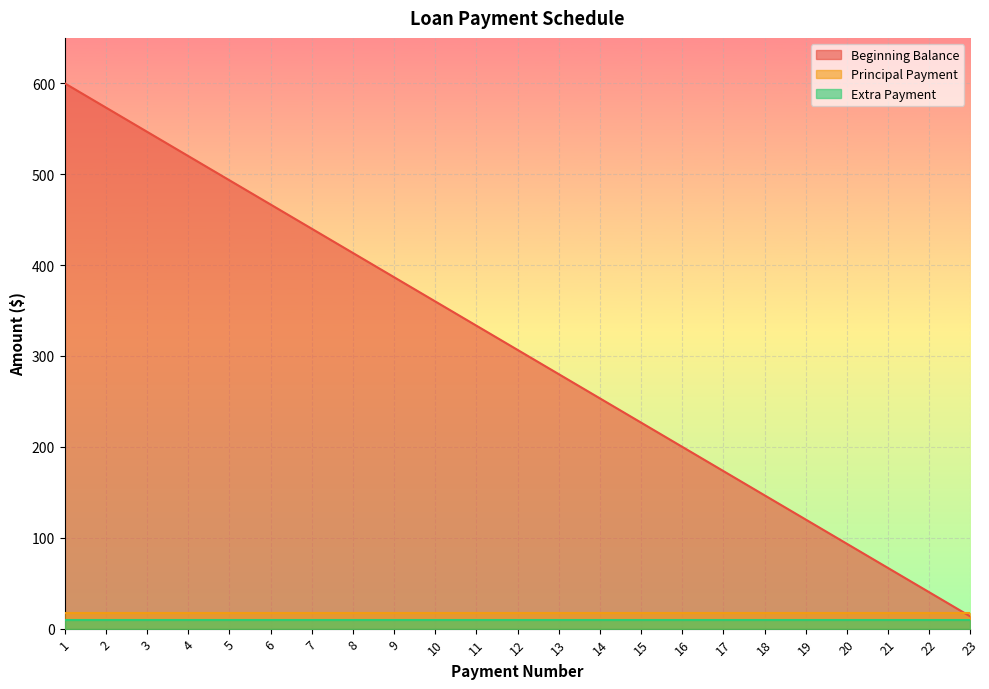

At how many categories does at least one series exceed 115?

19